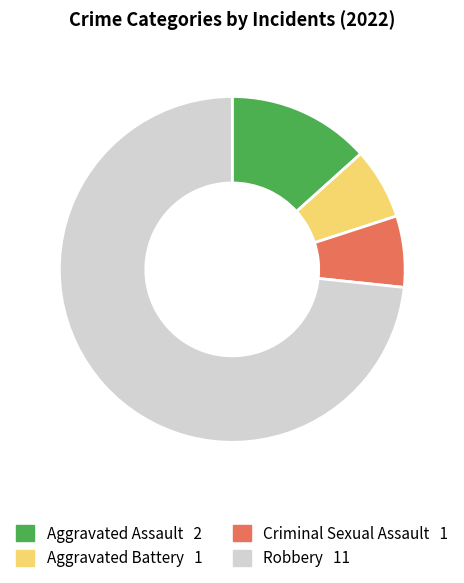

Does any single category account for the majority?

Yes